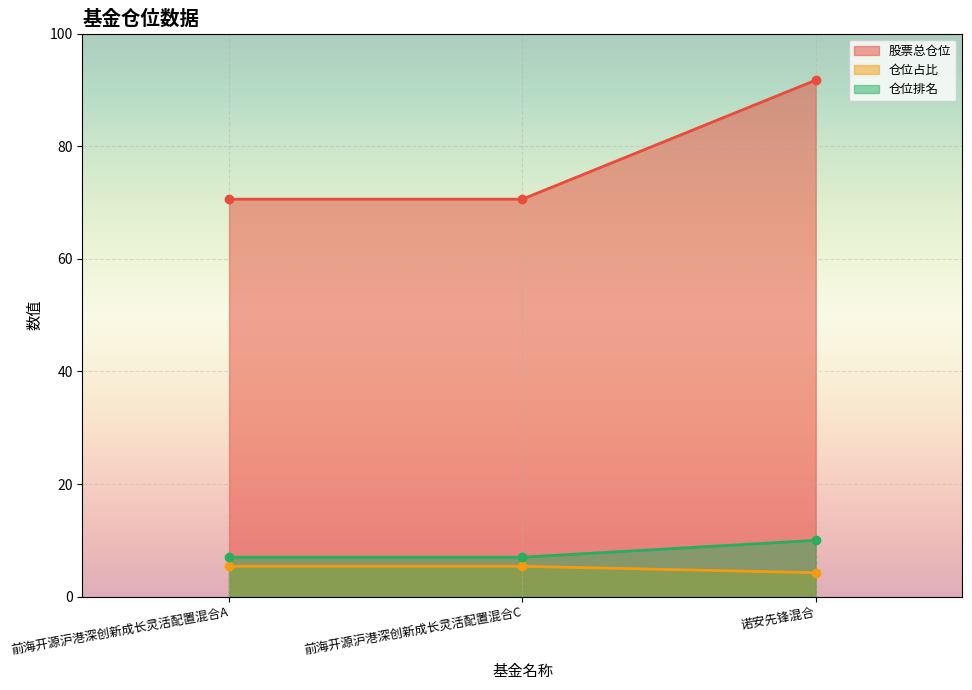

How many lines are shown in the chart?

3